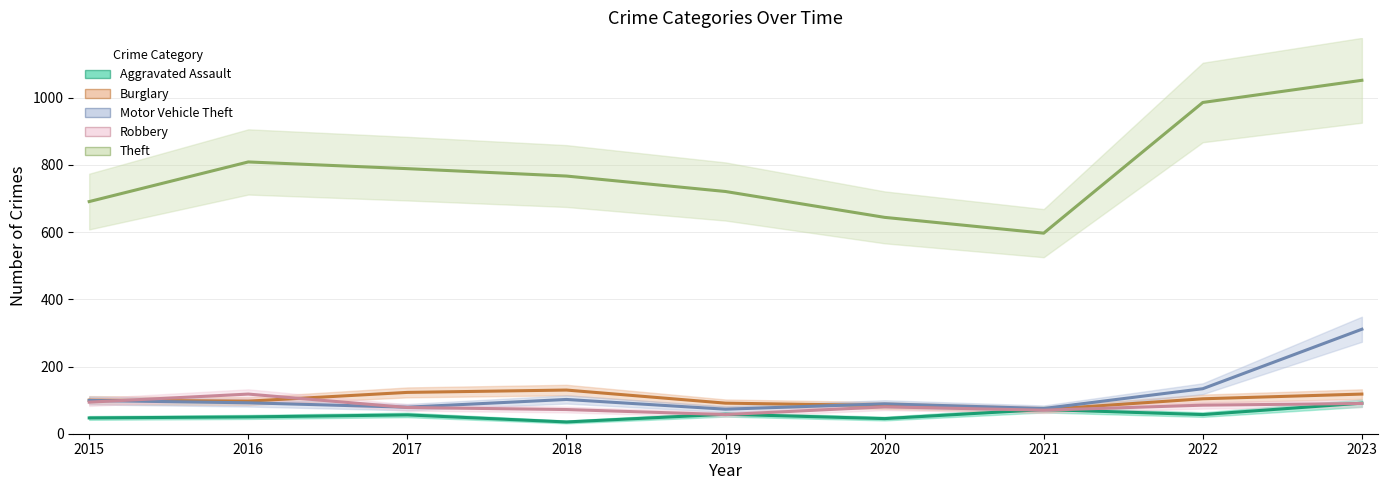

How many intersections are there between Aggravated Assault and Robbery?

5